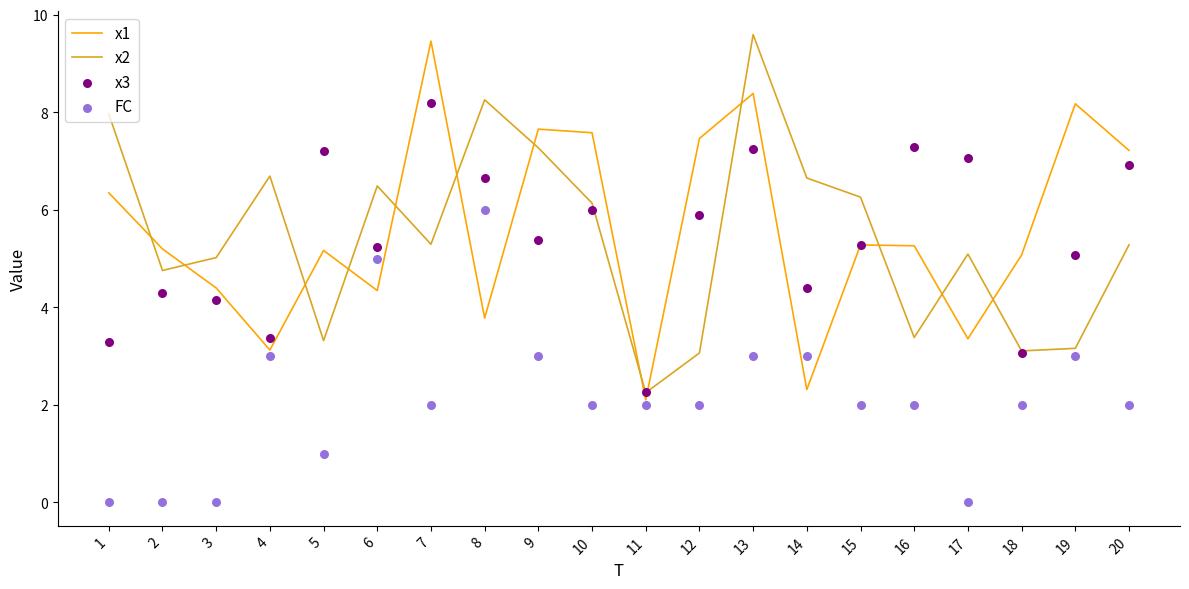

What is the total value across all series at 15?

18.8